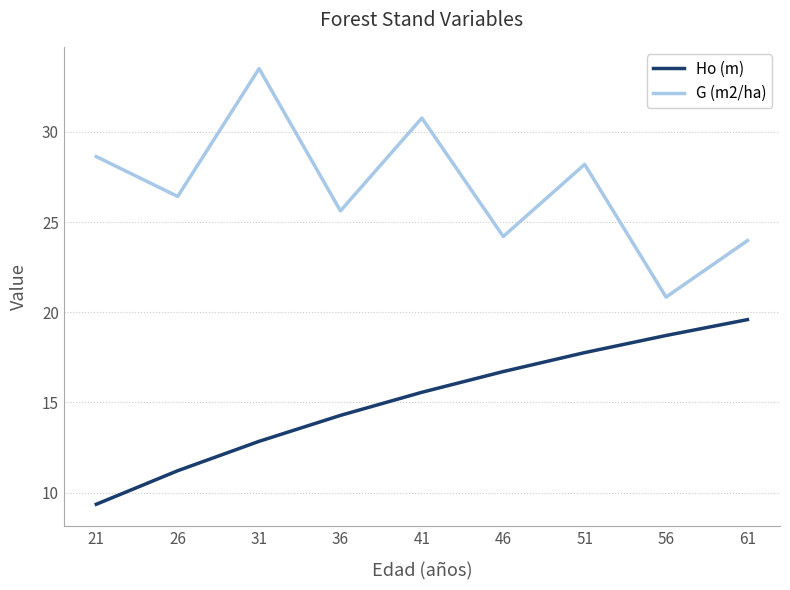

Rank the categories by Ho (m) value from highest to lowest.

61, 56, 51, 46, 41, 36, 31, 26, 21